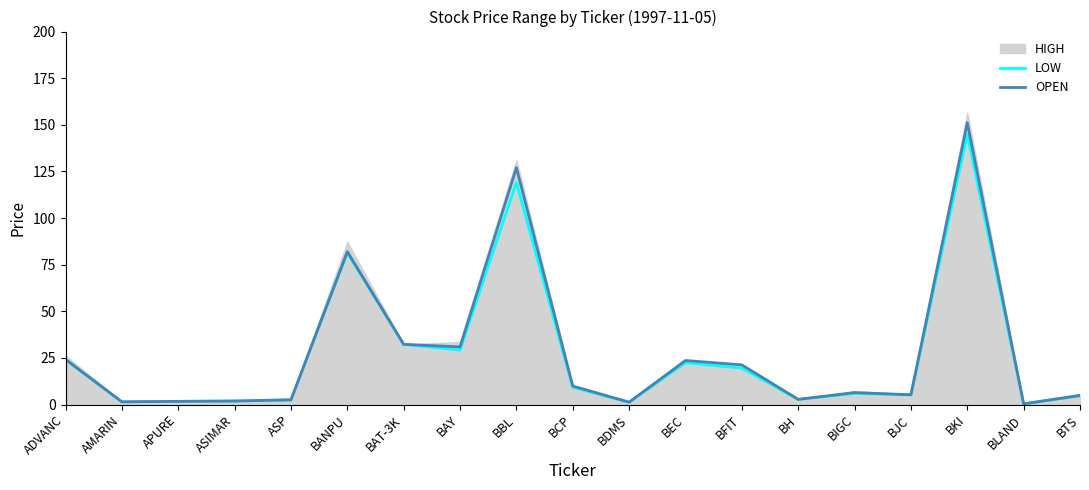

How many lines are shown in the chart?

2